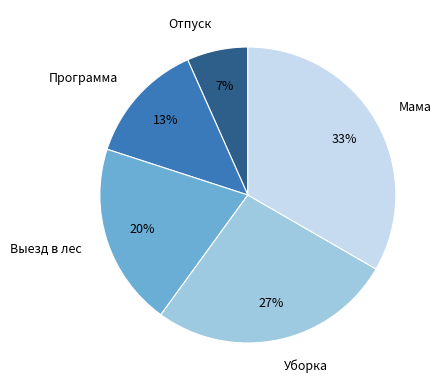

What is the smallest slice in the pie chart?

Отпуск